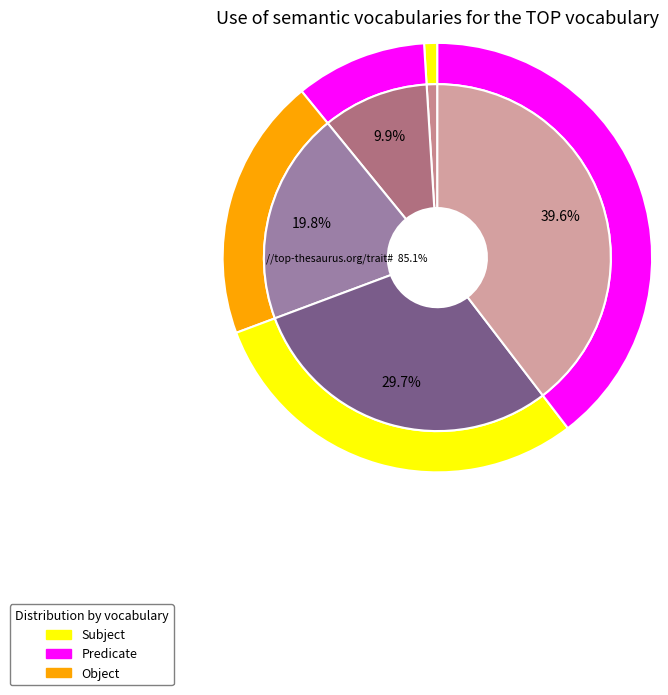

How many segments does this pie chart have?

5